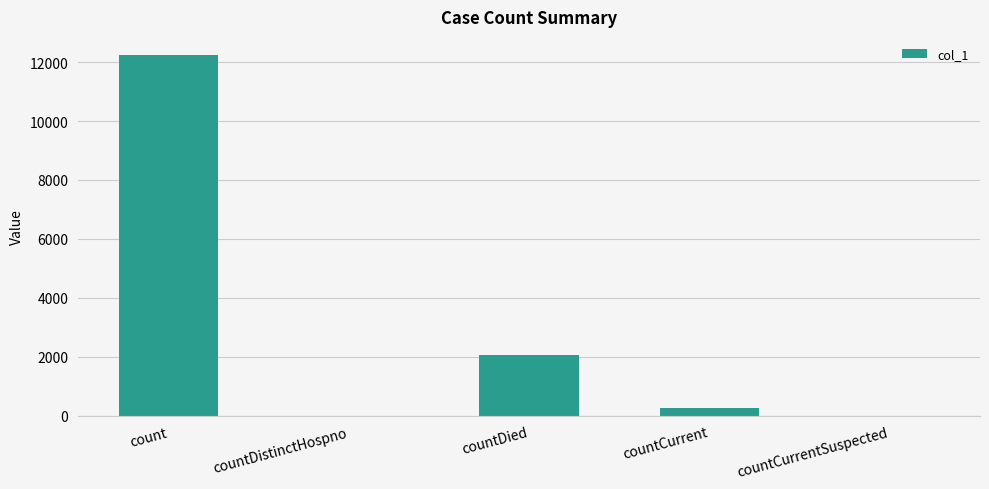

Are the bars horizontal?

No